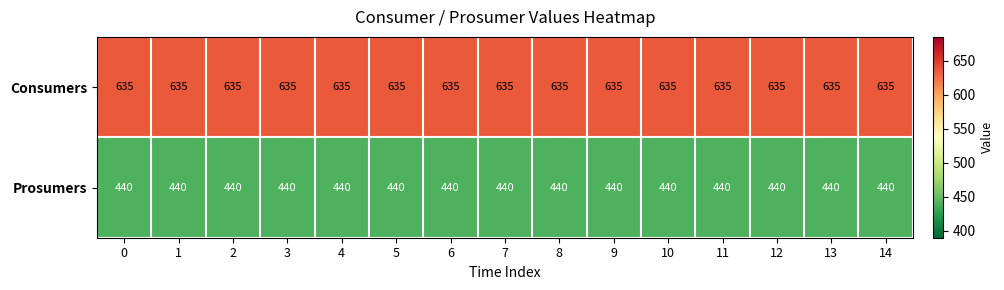

Which series has the largest total across all categories?

Consumers